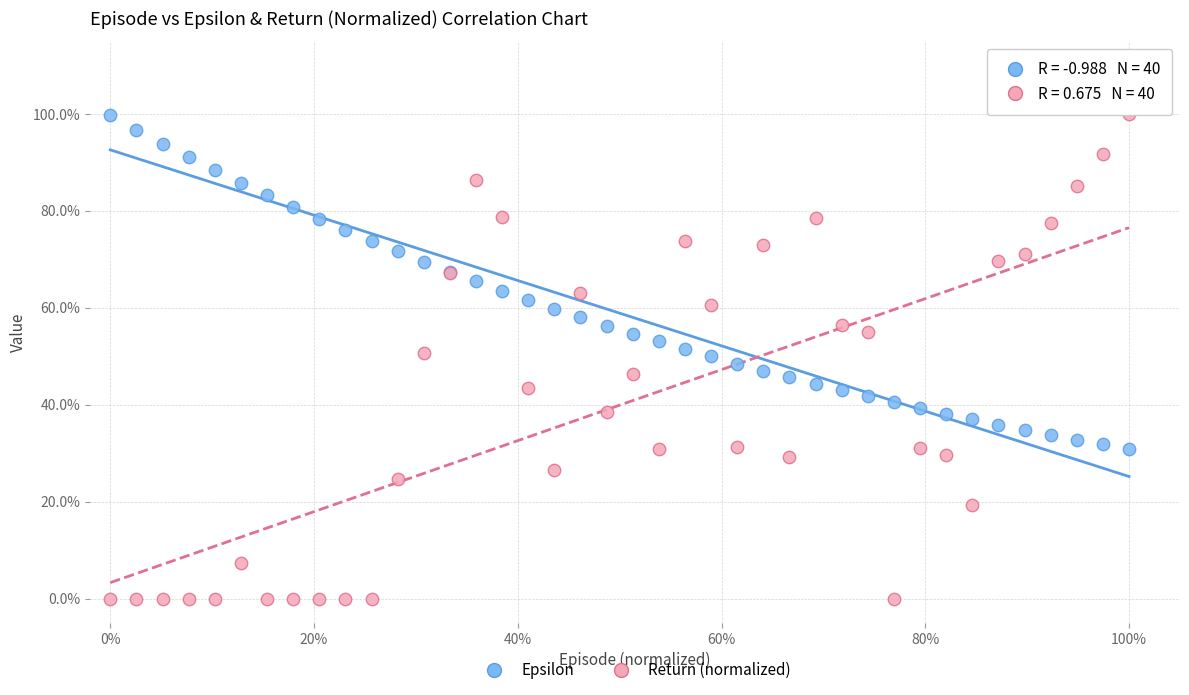

What are all the series names shown in the legend?

Epsilon, Return (normalized)